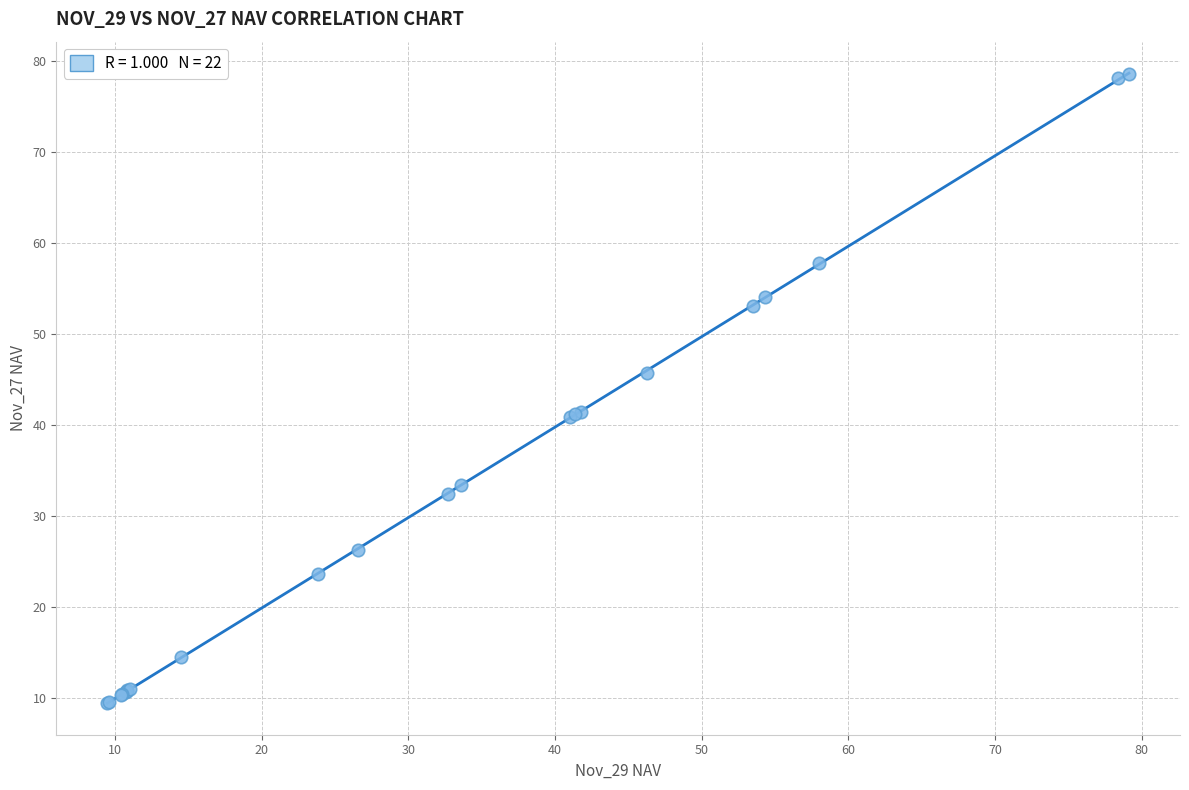

What Y value in the scatter plot is closest to 44?

45.7